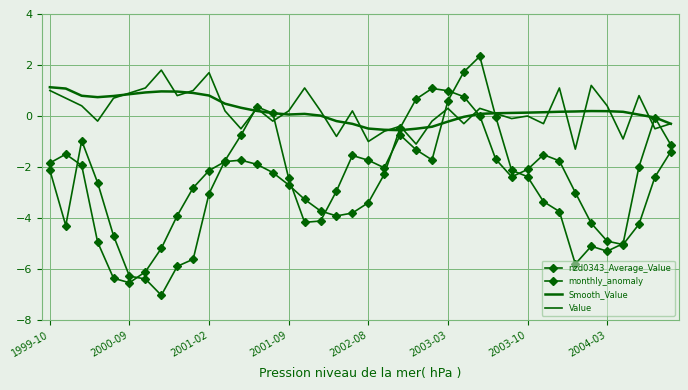

What are all the series names shown in the legend?

nzd0343_Average_Value, monthly_anomaly, Smooth_Value, Value